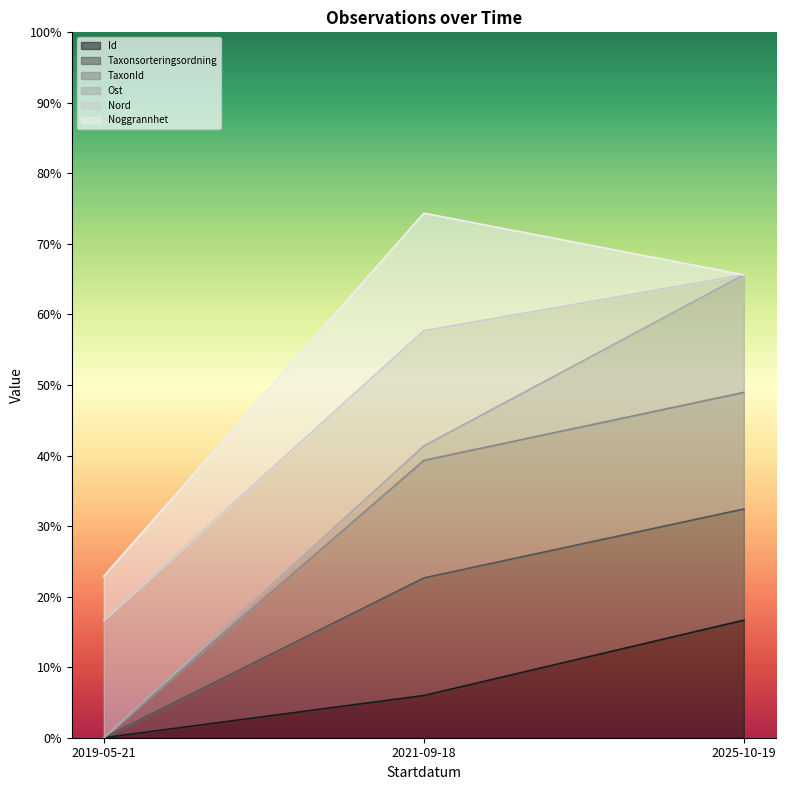

Rank the categories by TaxonId value from lowest to highest.

2019-05-21, 2021-09-18, 2025-10-19